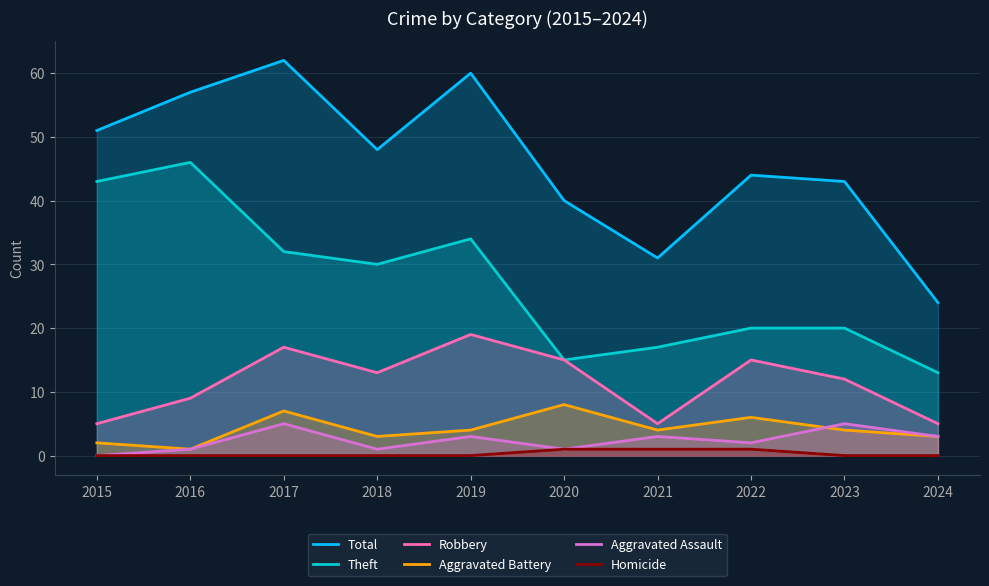

True or false: Total and Aggravated Battery cross at least once.

False